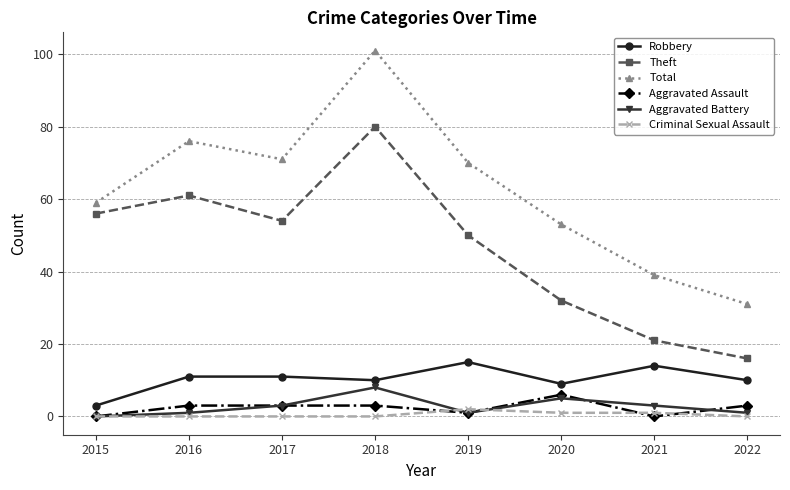

What is the lowest value of the Total series?

31